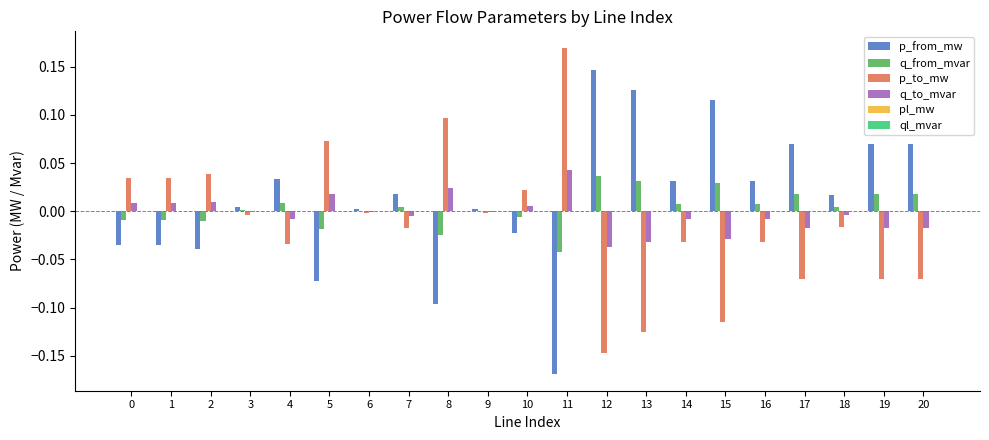

What is the sum of all p_from_mw values?

0.3